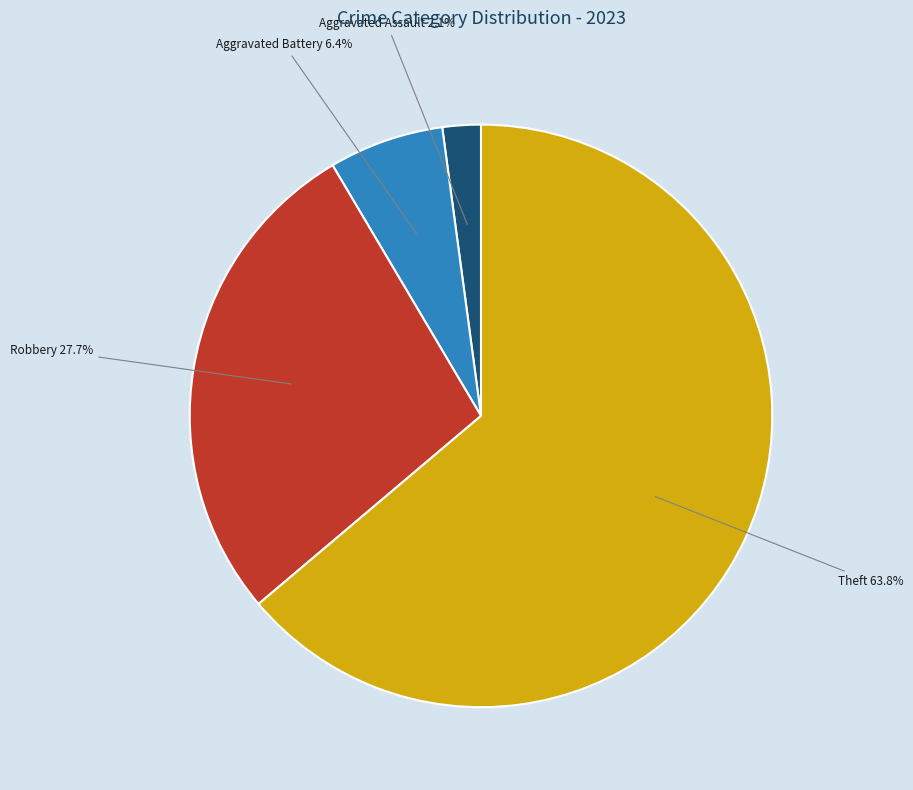

Does any single category account for the majority?

Yes